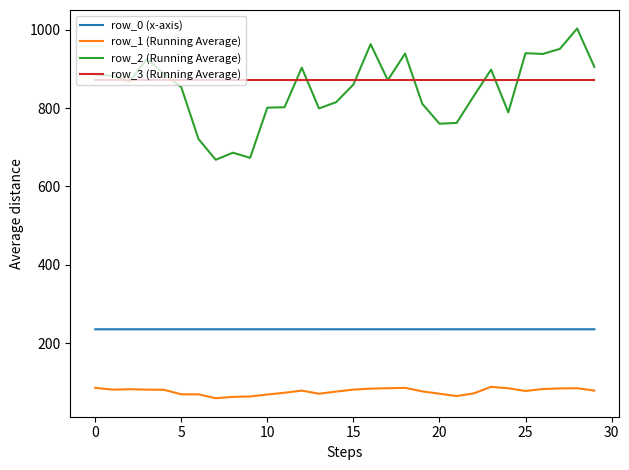

True or false: row_3 (Running Average) and row_0 (x-axis) intersect in this chart.

False